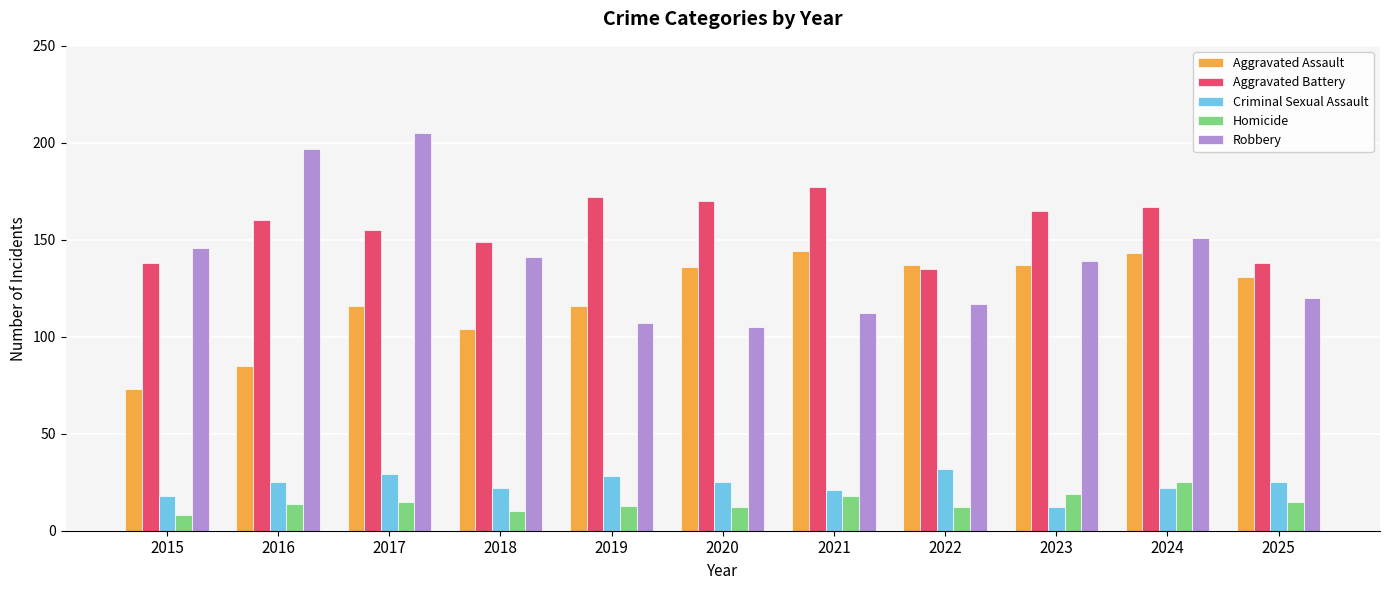

Rank the series by their maximum value, from lowest to highest.

Homicide, Criminal Sexual Assault, Aggravated Assault, Aggravated Battery, Robbery